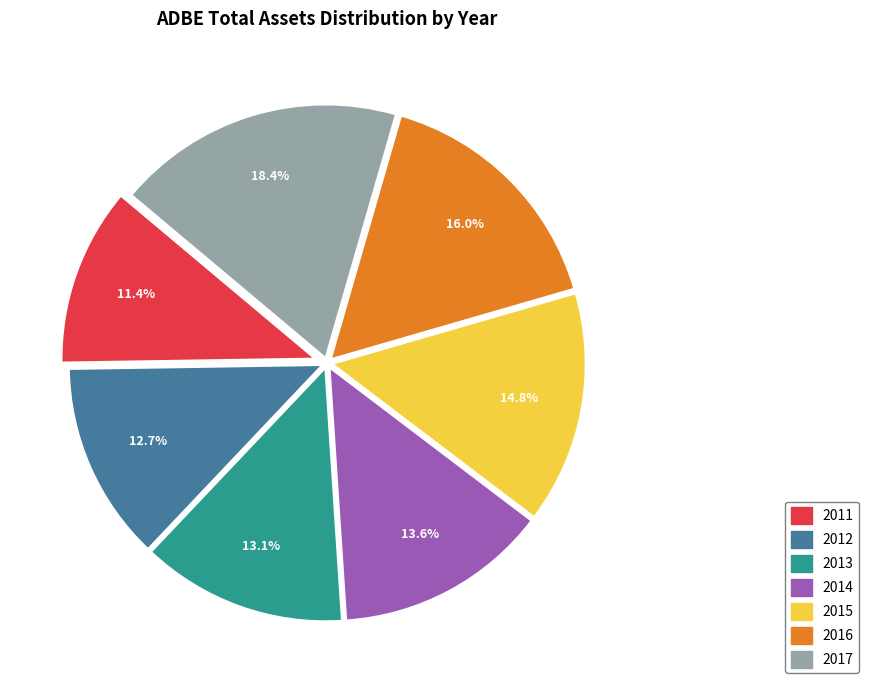

Count the number of slices in the pie.

7